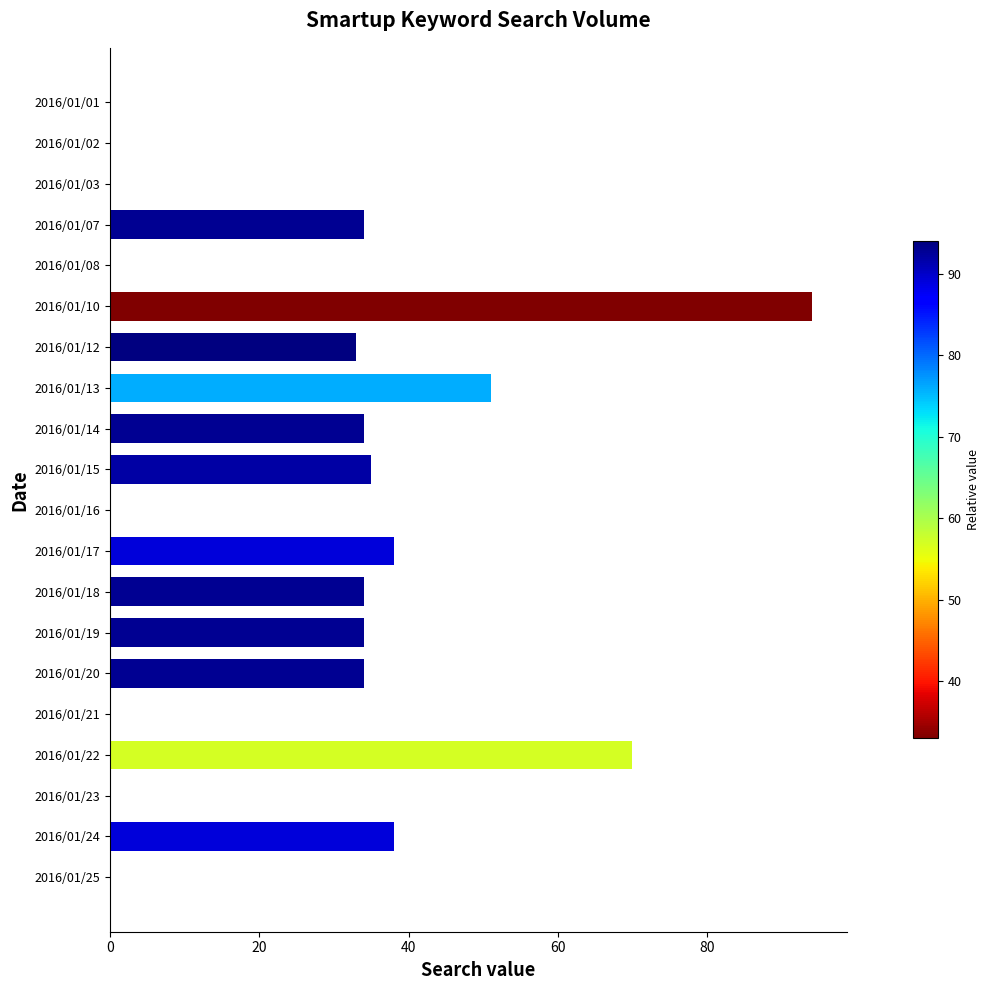

Is it true that the value at 2016/01/22 is 70?

True